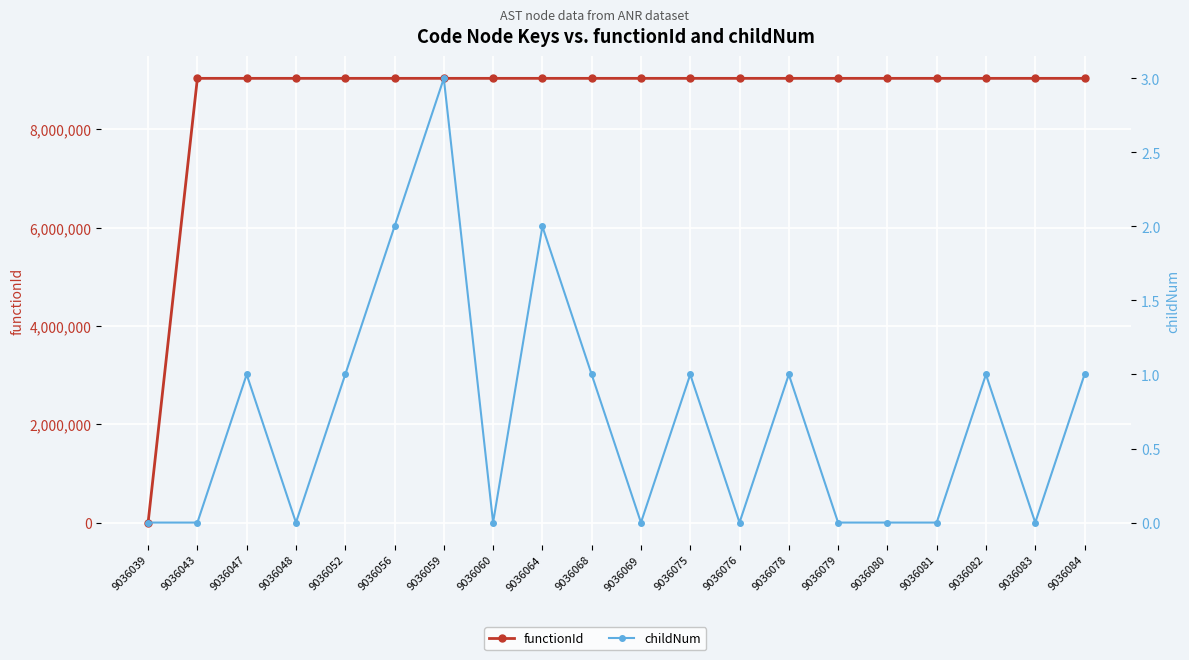

Which has a higher value, 9036081 or 9036084?

9036081